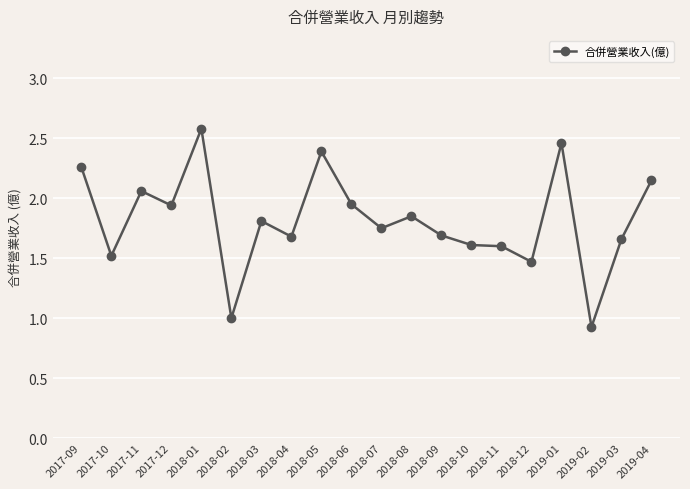

What is the label of the 9th point from the right?

2018-08